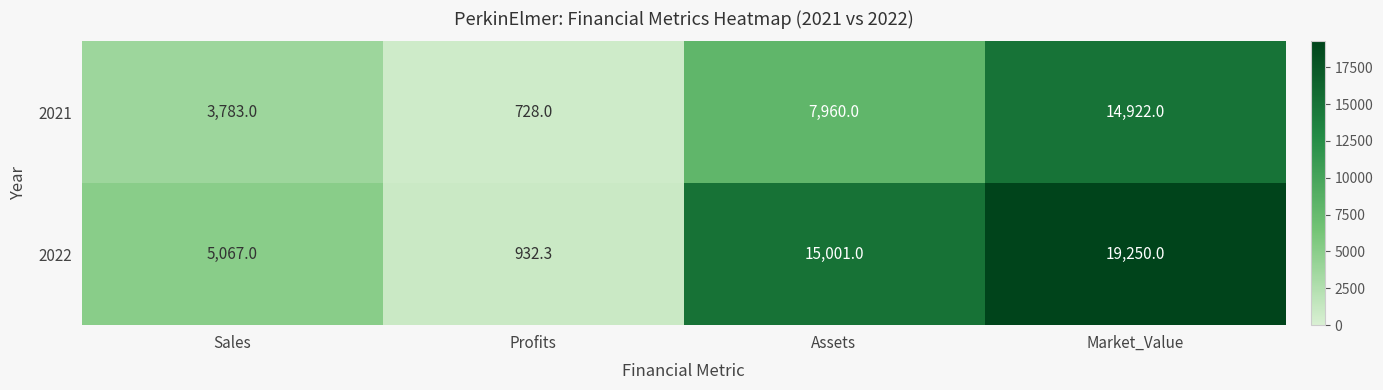

The value of 2022 at Market_Value is 32152.3. True or false?

False